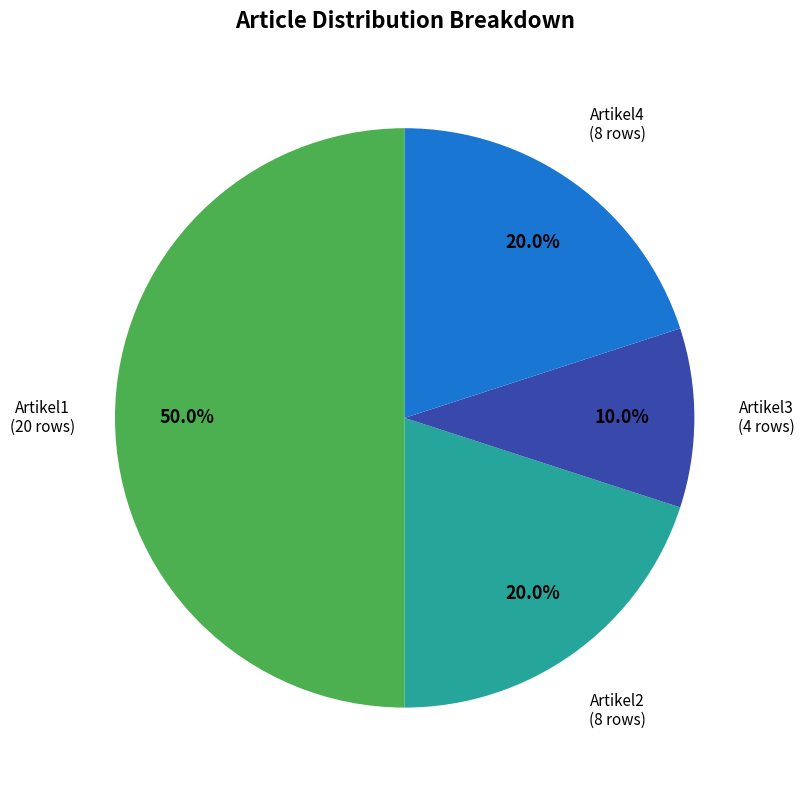

Which category has the smallest portion of the pie?

Artikel3